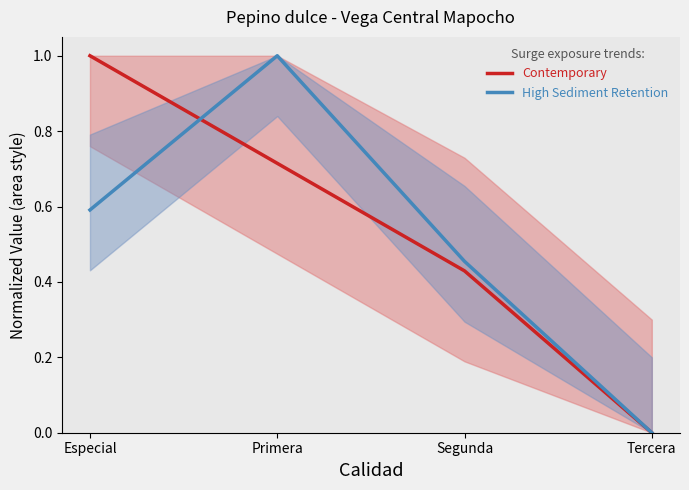

List the labels in order of Contemporary value, smallest first.

Tercera, Segunda, Primera, Especial